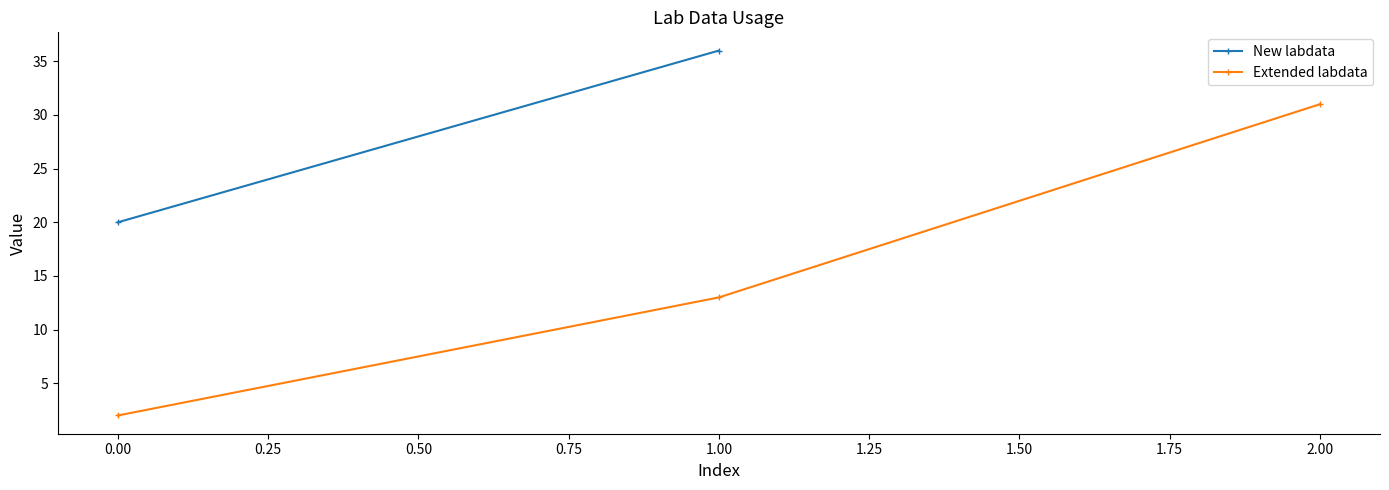

Is it true that Extended labdata equals 2 at 0.00?

True